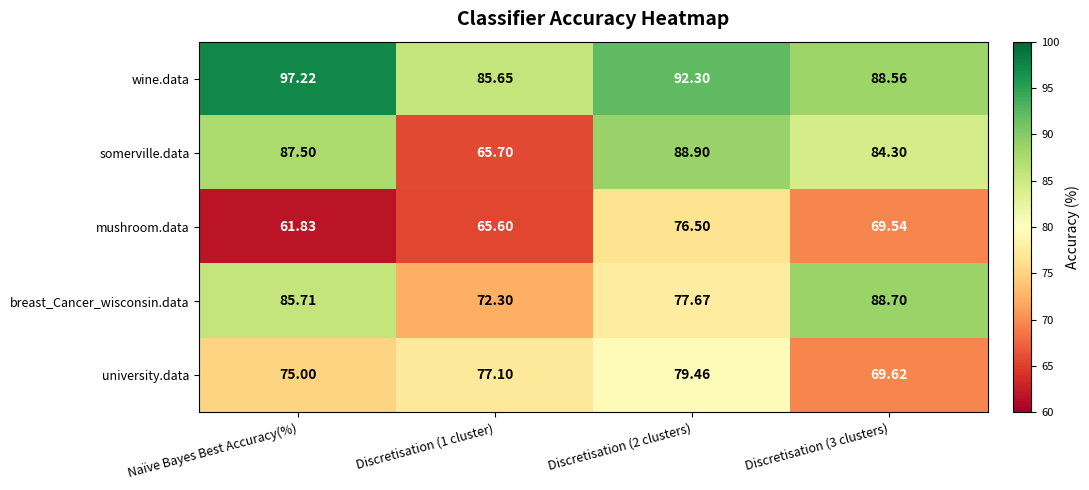

At how many categories does at least one series exceed 75?

4